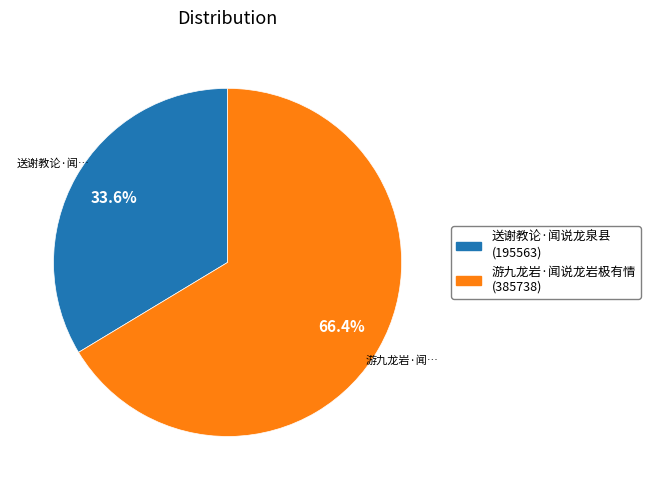

Between 送谢教论·闻说龙泉县 and 游九龙岩·闻说龙岩极有情, which is larger?

游九龙岩·闻说龙岩极有情